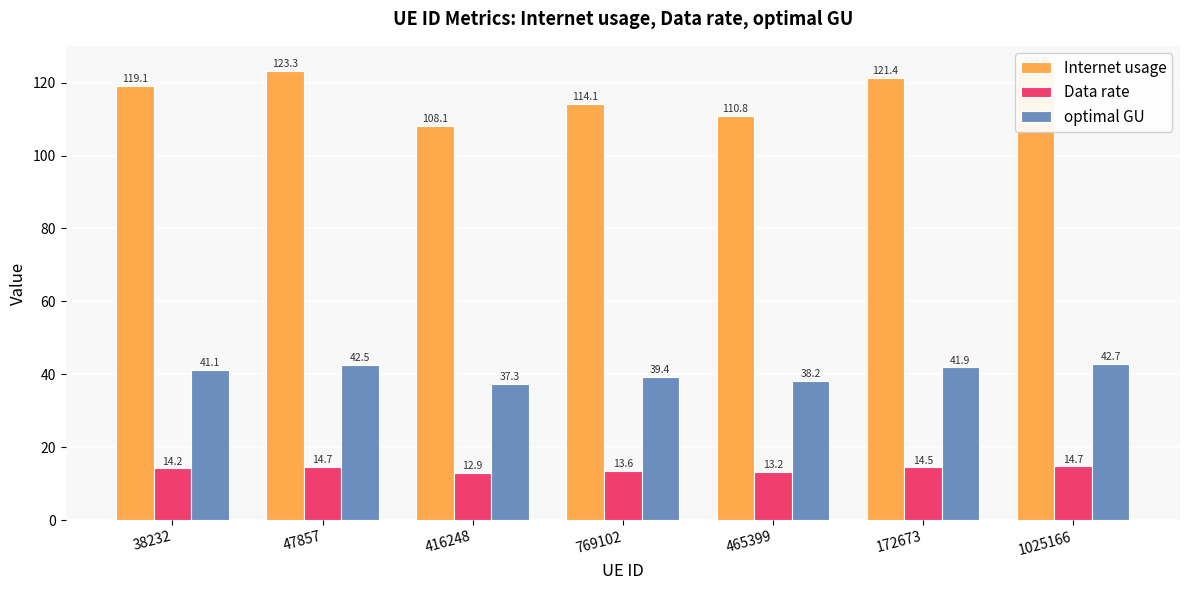

Which series has the widest spread of values?

Internet usage